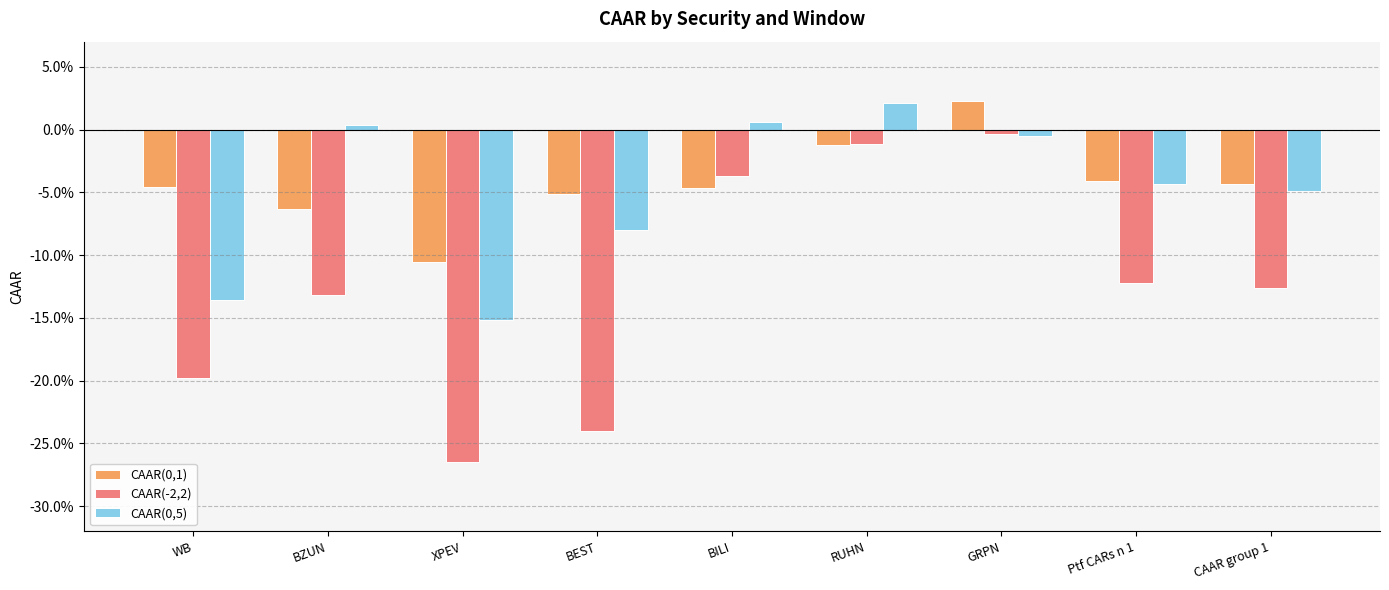

Reading left to right, extract all data points from this chart.

CAAR(0,1): -0.0	-0.1	-0.1	-0.1	-0.0	-0.0	0.0	-0.0	-0.0
CAAR(-2,2): -0.2	-0.1	-0.3	-0.2	-0.0	-0.0	-0.0	-0.1	-0.1
CAAR(0,5): -0.1	0.0	-0.2	-0.1	0.0	0.0	-0.0	-0.0	-0.0